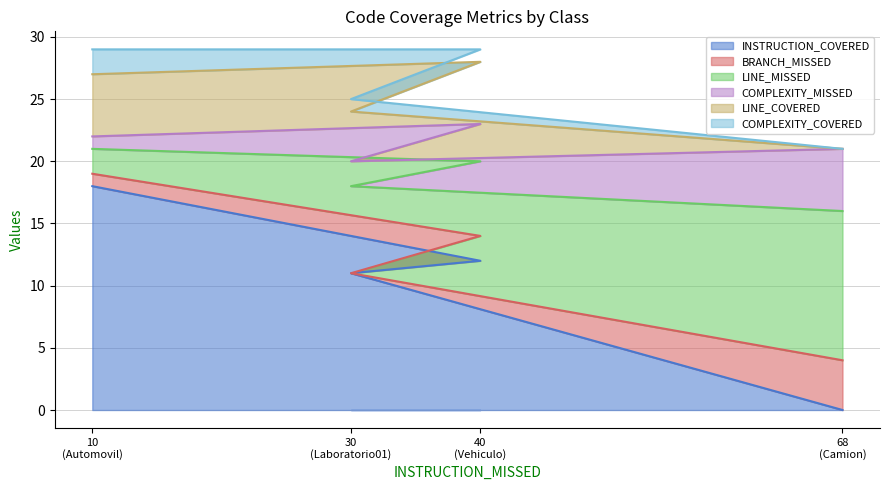

Is it true that BRANCH_MISSED equals 4 at Camion?

True